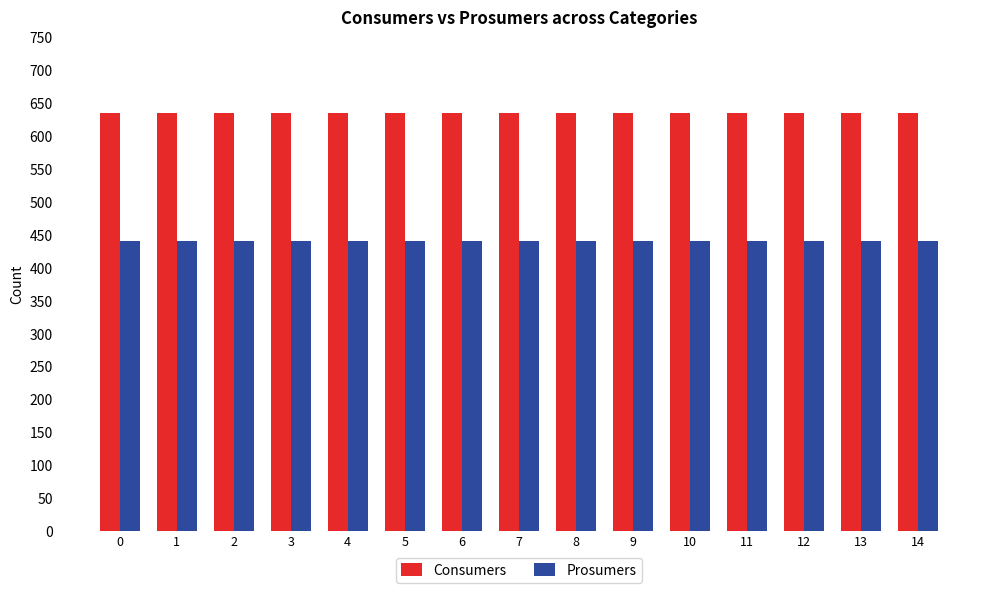

Reading right to left, extract all data points from this chart.

Consumers: 14=635	13=635	12=635	11=635	10=635	9=635	8=635	7=635	6=635	5=635	4=635	3=635	2=635	1=635	0=635
Prosumers: 14=440	13=440	12=440	11=440	10=440	9=440	8=440	7=440	6=440	5=440	4=440	3=440	2=440	1=440	0=440